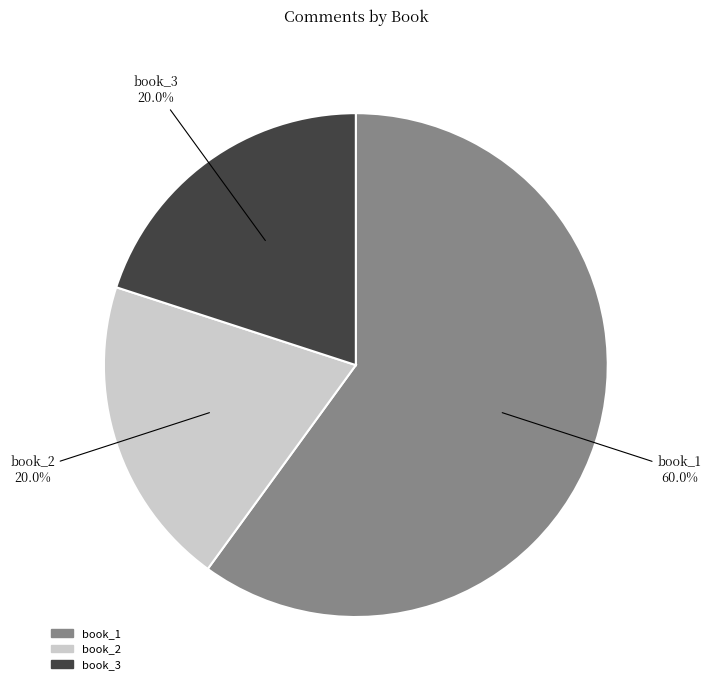

Is book_1 the majority of the pie?

Yes